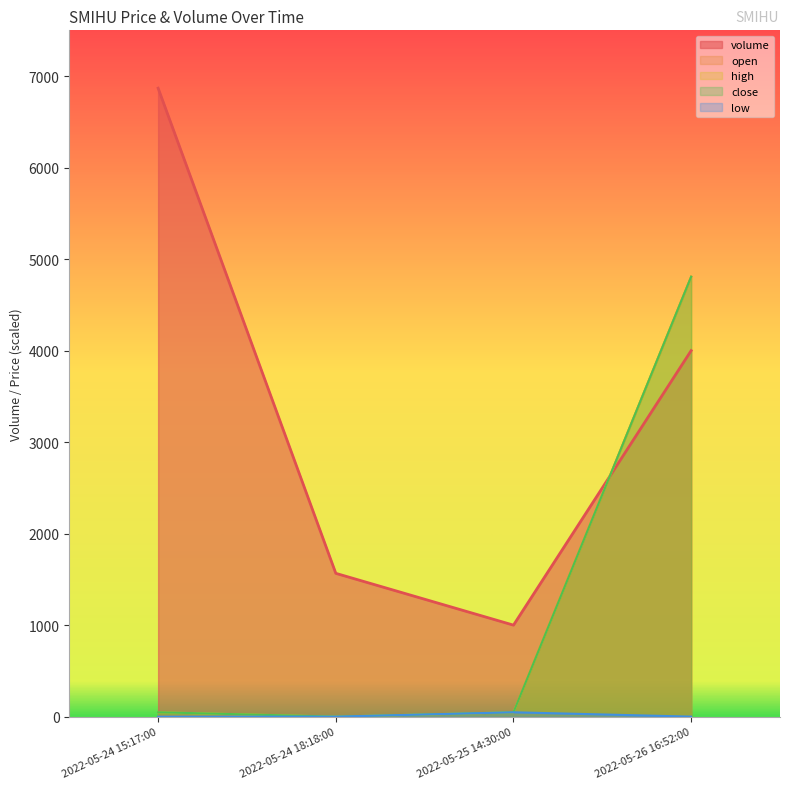

What is the average value of the high series?

1225.7